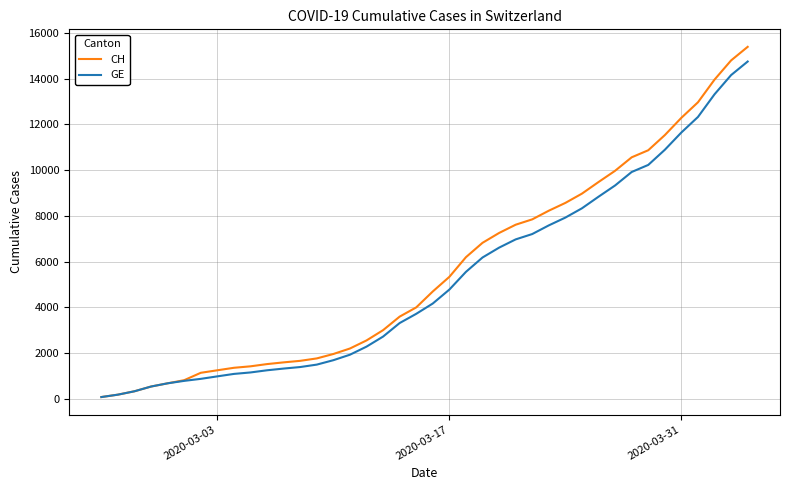

What is the greatest value displayed?

15390